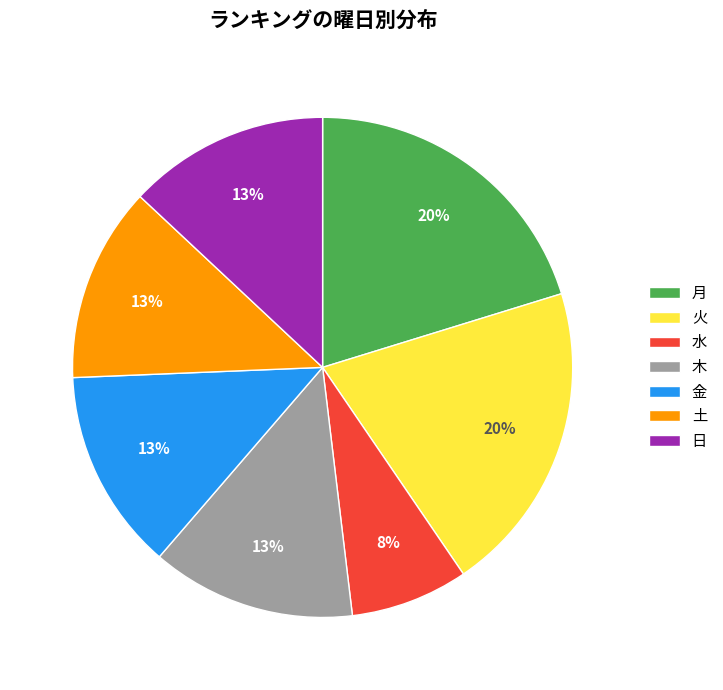

To the nearest percent, what is the average slice percentage?

14%